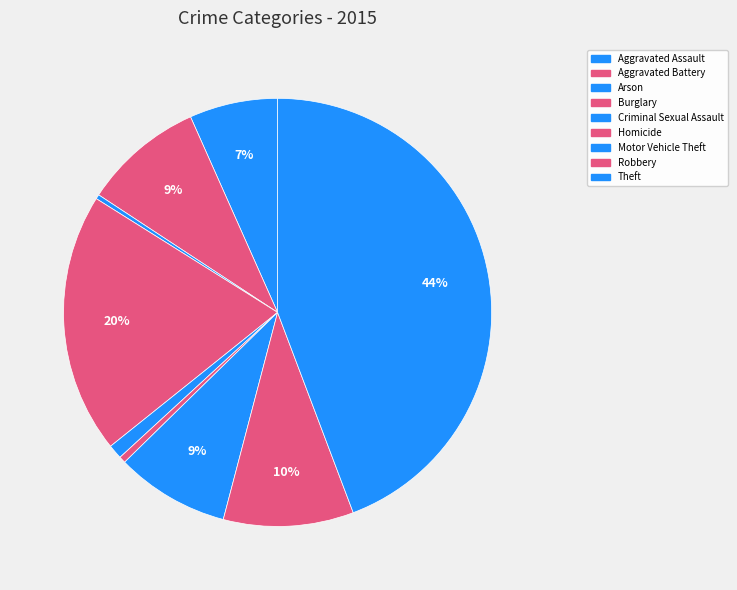

Is it true that Criminal Sexual Assault is 14% of the pie?

False